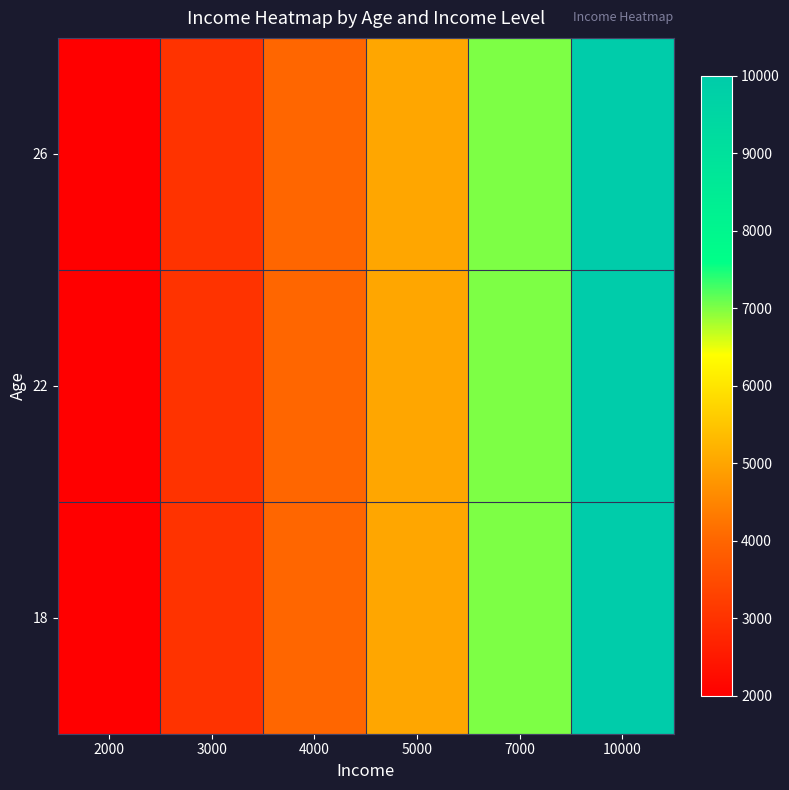

Reading left to right, list all the values displayed in this chart.

18: 2000=2000	3000=3000	4000=4000	5000=5000	7000=7000	10000=10000
22: 2000=2000	3000=3000	4000=4000	5000=5000	7000=7000	10000=10000
26: 2000=2000	3000=3000	4000=4000	5000=5000	7000=7000	10000=10000